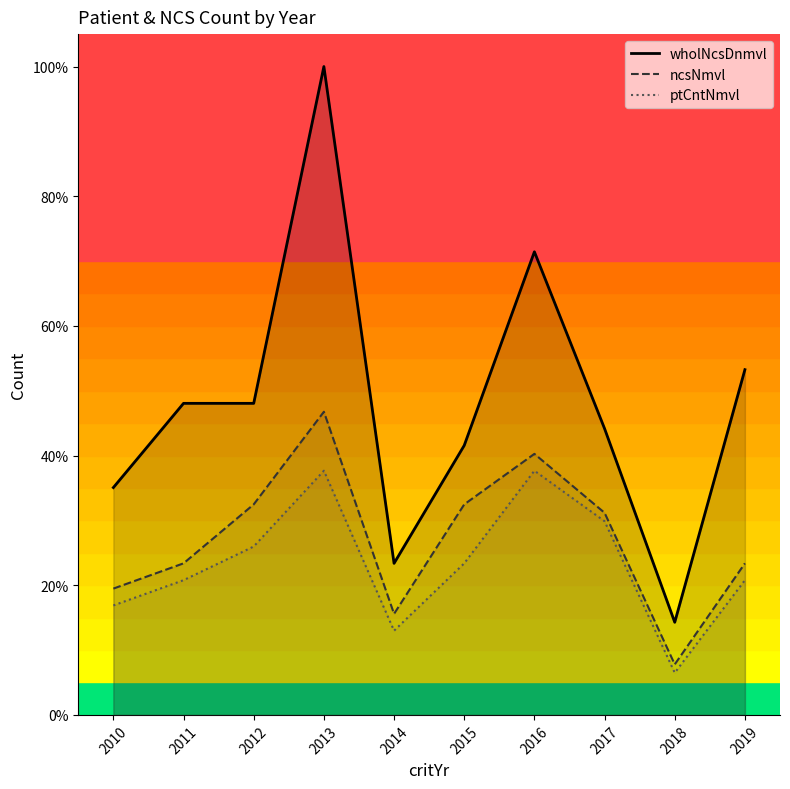

What is the difference between the highest and lowest values at 2018?

7.8